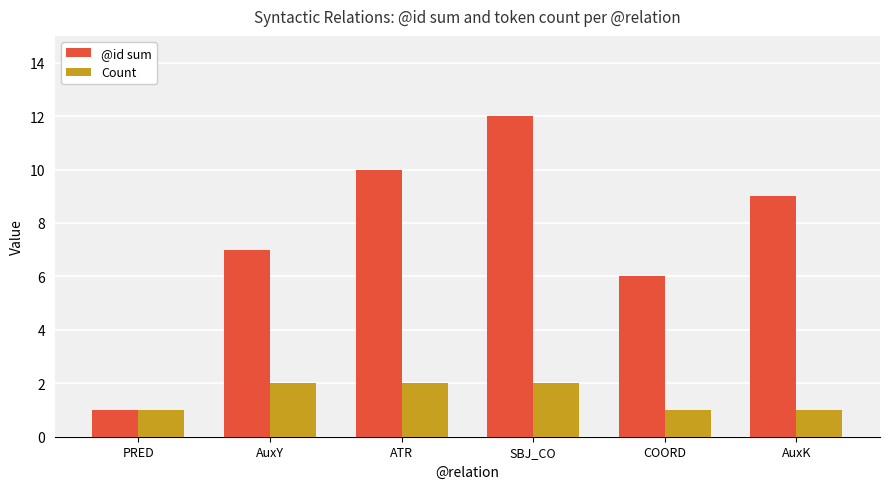

Reading left to right, transcribe all the data shown in this chart.

@id sum: PRED=1	AuxY=7	ATR=10	SBJ_CO=12	COORD=6	AuxK=9
Count: PRED=1	AuxY=2	ATR=2	SBJ_CO=2	COORD=1	AuxK=1